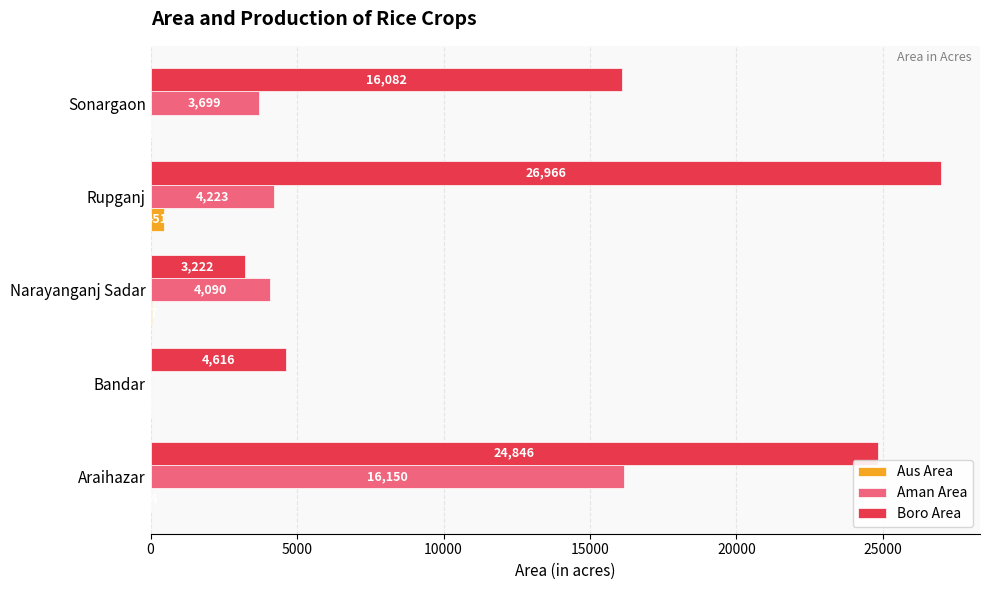

Between Narayanganj Sadar and Sonargaon, which series saw the biggest shift?

Boro Area